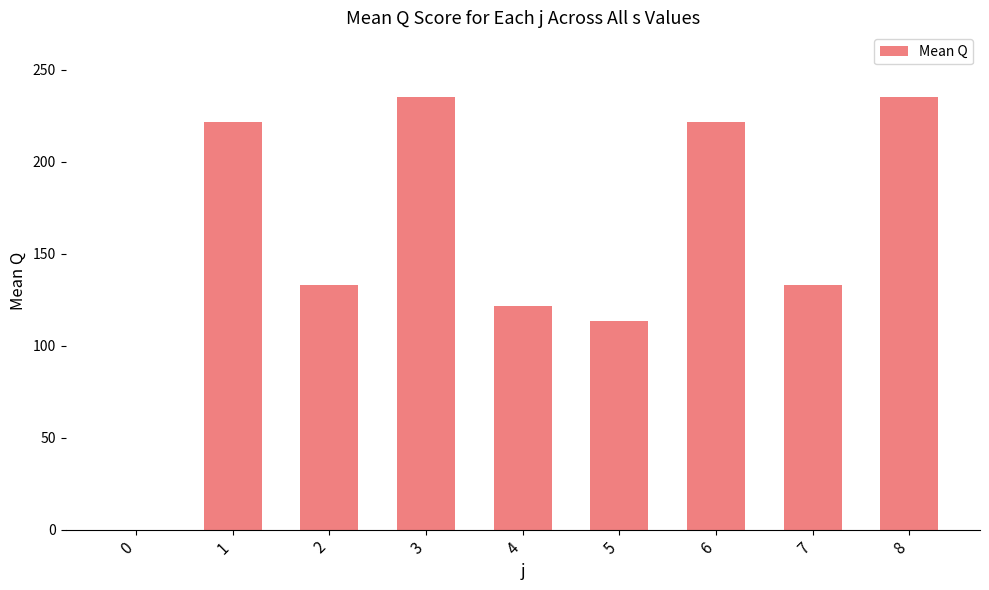

Count the number of categories in the chart.

9